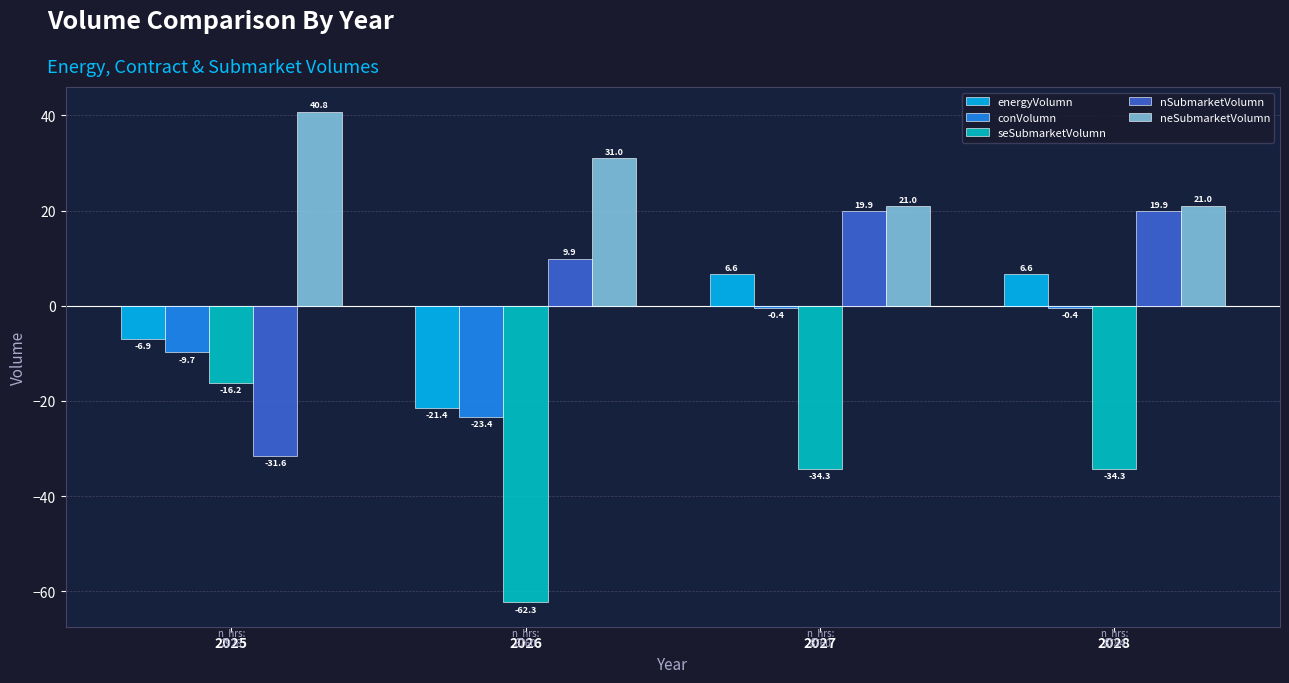

At 2028, list the series in order from largest to smallest.

neSubmarketVolumn, nSubmarketVolumn, energyVolumn, conVolumn, seSubmarketVolumn